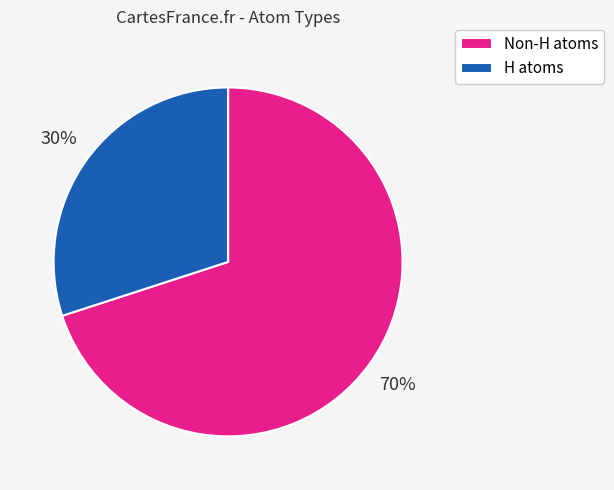

Approximately how many times larger is the value at Non-H atoms compared to H atoms?

2.3